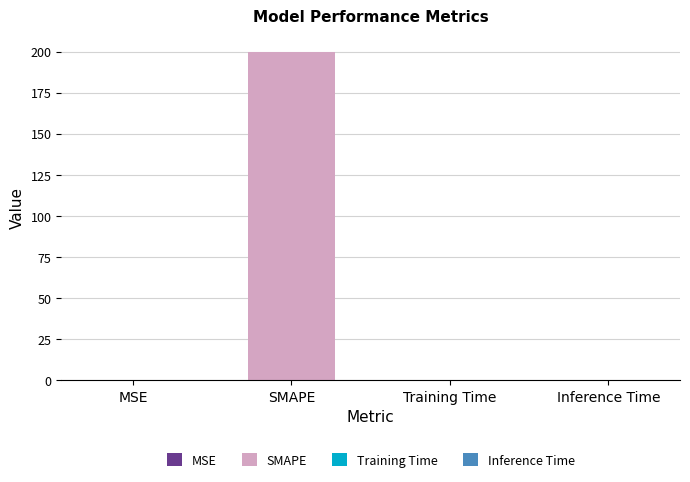

What is the sum of the values at MSE and SMAPE?

200.1